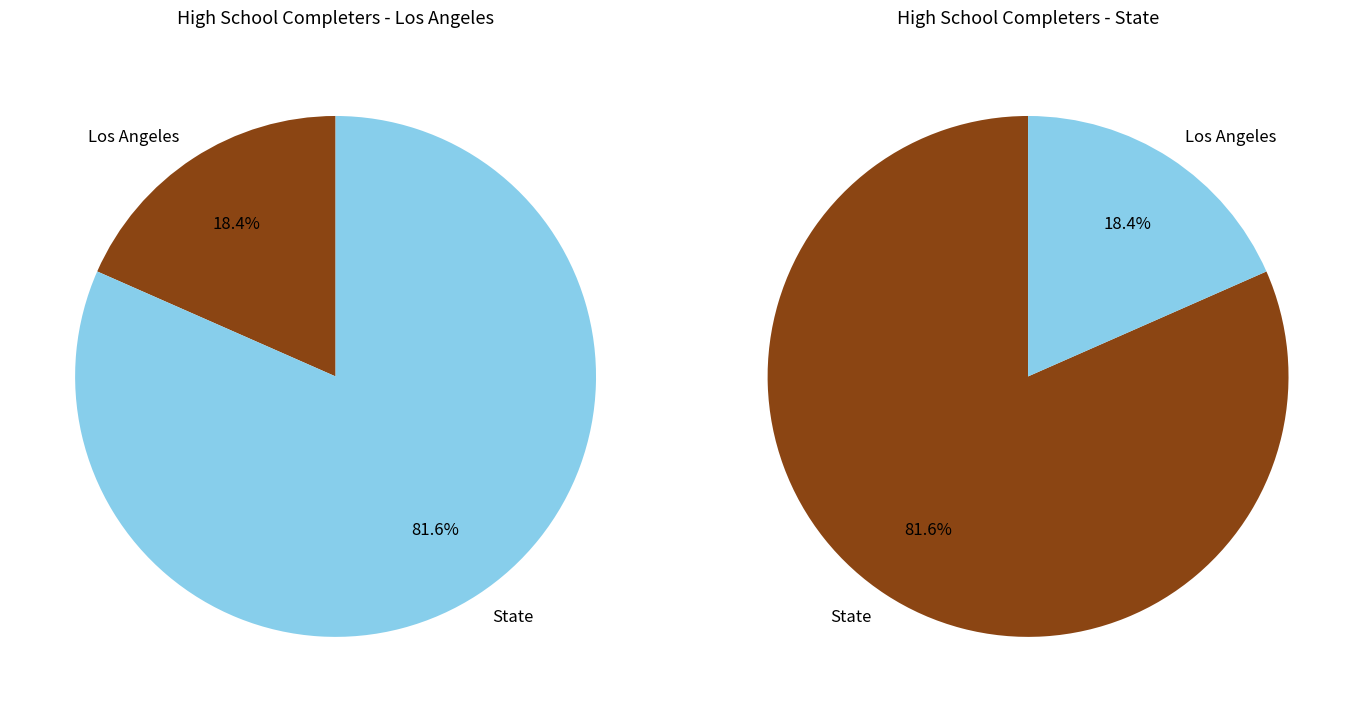

What percentage is the Los Angeles slice, to the nearest percent?

18%